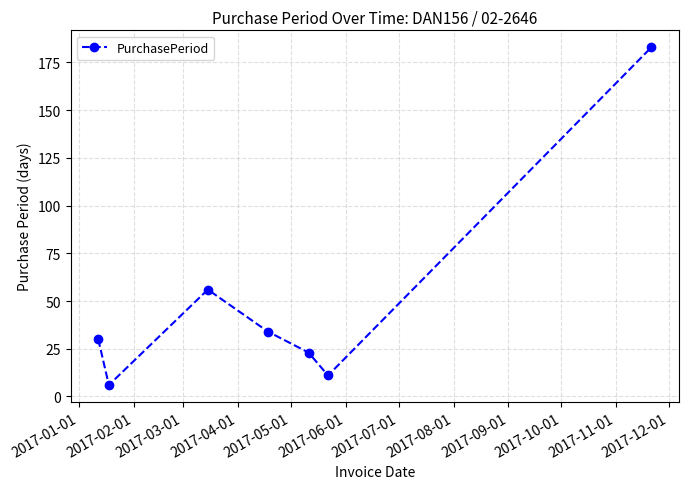

What is the greatest value displayed?

183